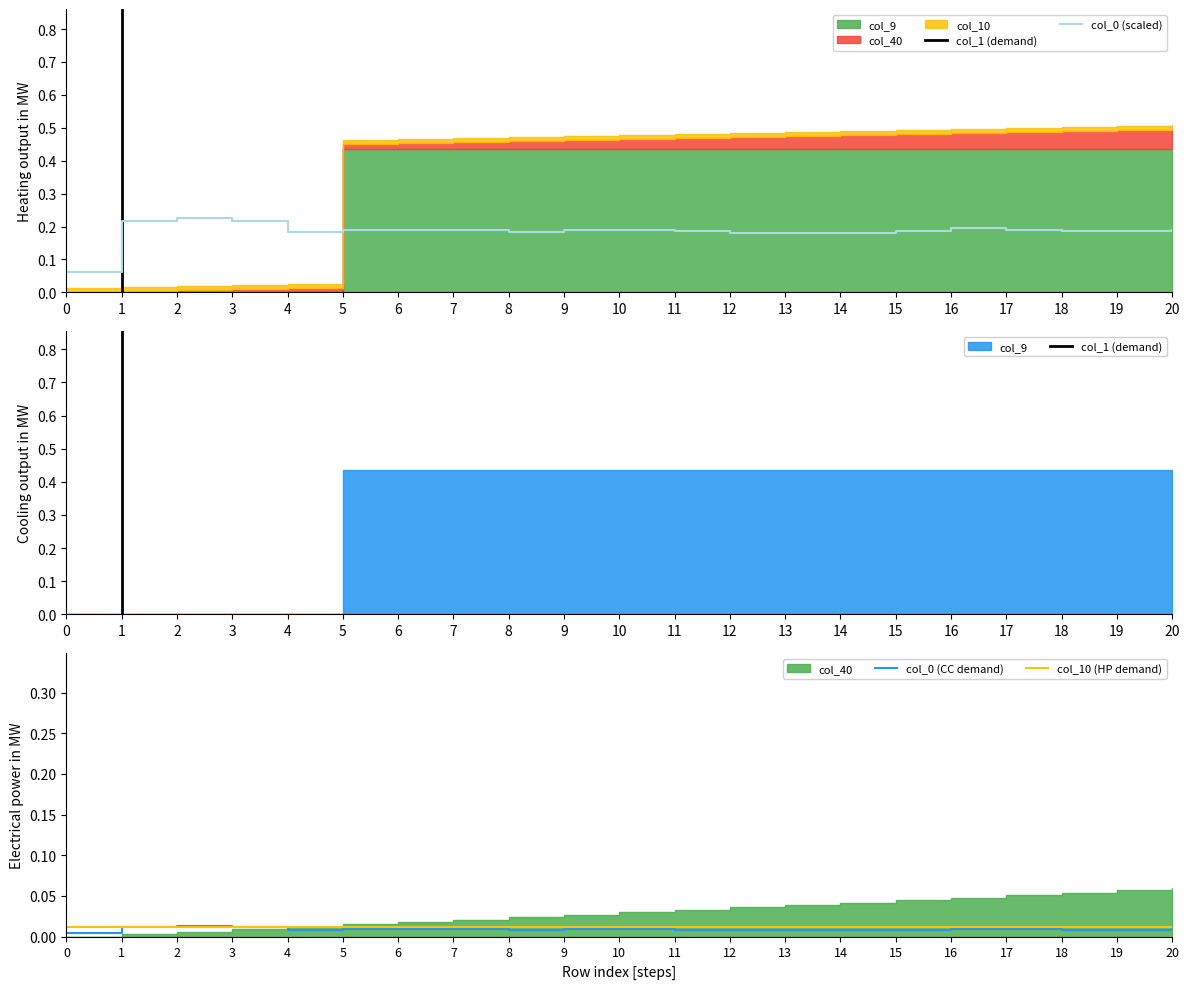

Which series has the largest total across all categories?

col_1 (demand)